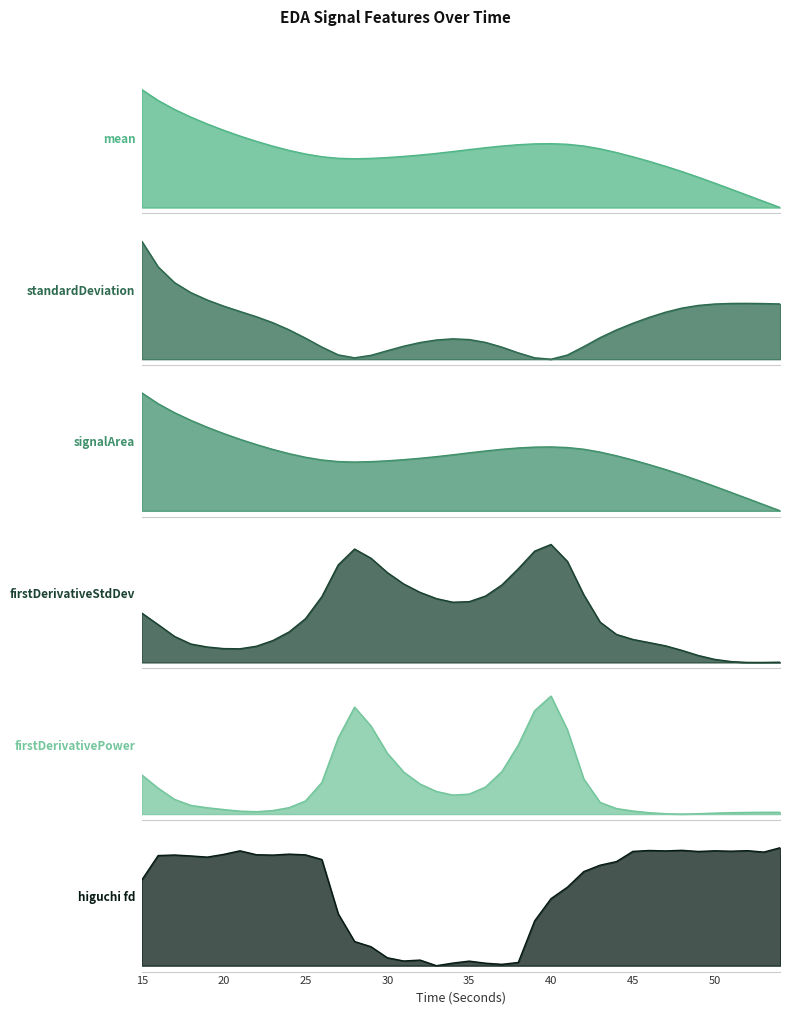

Reading left to right, list all the values displayed in this chart.

mean_EDA: 1.0	0.9	0.8	0.8	0.7	0.7	0.6	0.6	0.5	0.5	0.5	0.4	0.4	0.4	0.4	0.4	0.4	0.4	0.5	0.5	0.5	0.5	0.5	0.5	0.5	0.5	0.5	0.5	0.5	0.5	0.4	0.4	0.3	0.3	0.3	0.2	0.2	0.1	0.1	0.0
standardDeviation_EDA: 1.0	0.8	0.6	0.6	0.5	0.5	0.4	0.4	0.3	0.2	0.2	0.1	0.0	0.0	0.0	0.1	0.1	0.1	0.2	0.2	0.2	0.1	0.1	0.1	0.0	0.0	0.0	0.1	0.2	0.2	0.3	0.4	0.4	0.4	0.5	0.5	0.5	0.5	0.5	0.5
signalArea_EDA: 1.0	0.9	0.8	0.8	0.7	0.7	0.6	0.6	0.5	0.5	0.5	0.4	0.4	0.4	0.4	0.4	0.4	0.4	0.5	0.5	0.5	0.5	0.5	0.5	0.5	0.5	0.5	0.5	0.5	0.5	0.4	0.4	0.3	0.3	0.3	0.2	0.2	0.1	0.1	0.0
firstDerivativeStdDev_EDA: 0.4	0.3	0.2	0.2	0.1	0.1	0.1	0.1	0.2	0.3	0.4	0.6	0.8	1.0	0.9	0.8	0.7	0.6	0.5	0.5	0.5	0.6	0.7	0.8	0.9	1.0	0.9	0.6	0.3	0.2	0.2	0.2	0.1	0.1	0.1	0.0	0.0	0.0	0.0	0.0
firstDerivativePower_EDA: 0.3	0.2	0.1	0.1	0.1	0.0	0.0	0.0	0.0	0.1	0.1	0.3	0.6	0.9	0.7	0.5	0.4	0.3	0.2	0.2	0.2	0.2	0.4	0.6	0.9	1.0	0.7	0.3	0.1	0.0	0.0	0.0	0.0	0.0	0.0	0.0	0.0	0.0	0.0	0.0
higuchi_fd_EDA: 0.7	0.9	0.9	0.9	0.9	0.9	1.0	0.9	0.9	0.9	0.9	0.9	0.4	0.2	0.2	0.1	0.0	0.0	0.0	0.0	0.0	0.0	0.0	0.0	0.4	0.6	0.7	0.8	0.9	0.9	1.0	1.0	1.0	1.0	1.0	1.0	1.0	1.0	1.0	1.0